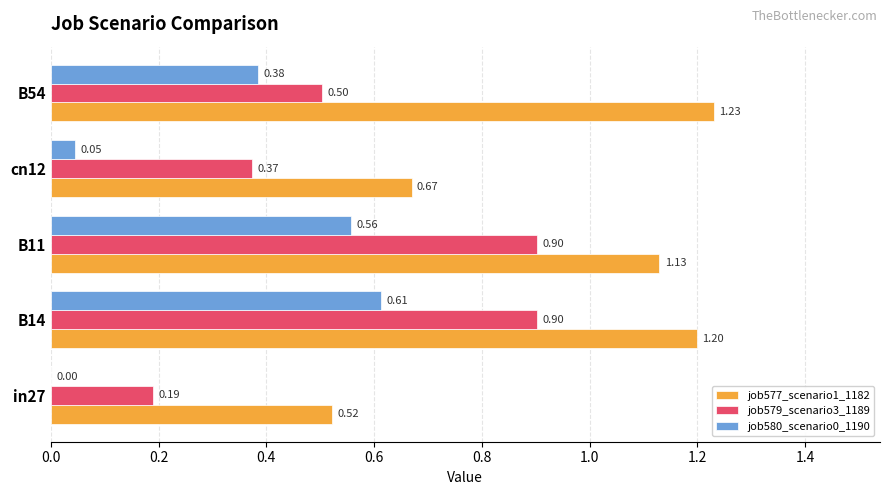

How many distinct data groups are displayed?

3